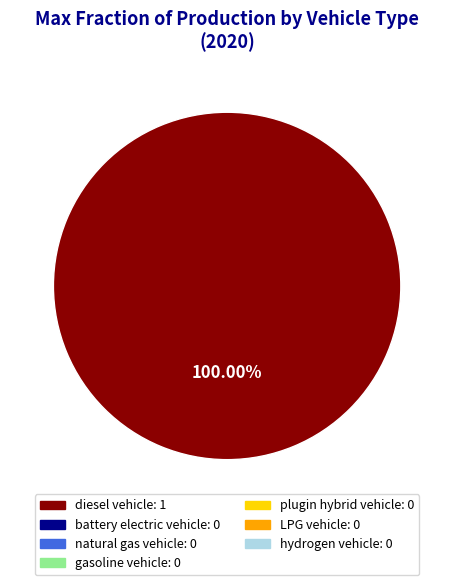

How many segments does this pie chart have?

1